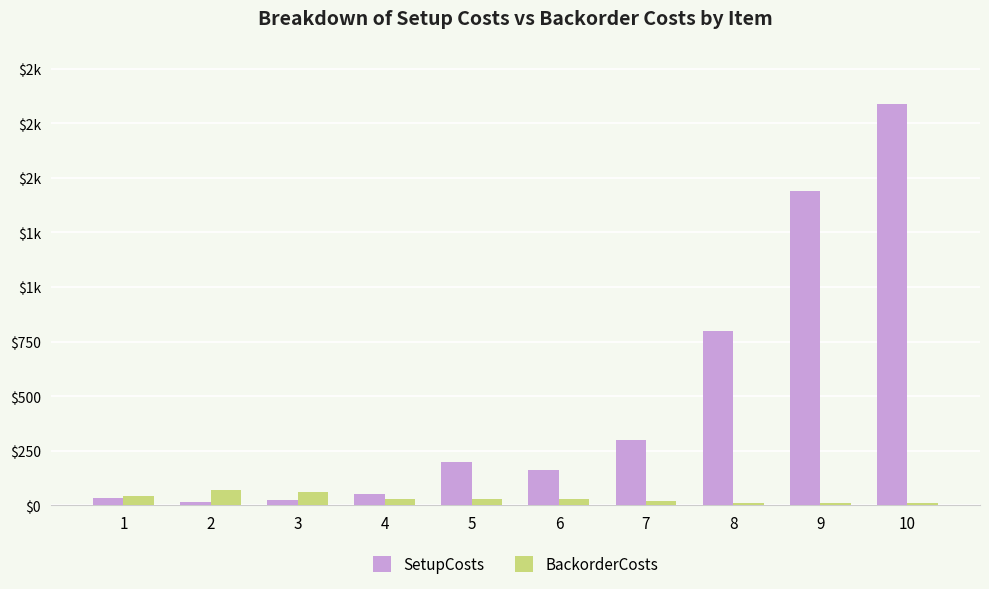

What is the total value across all series at 9?

1450